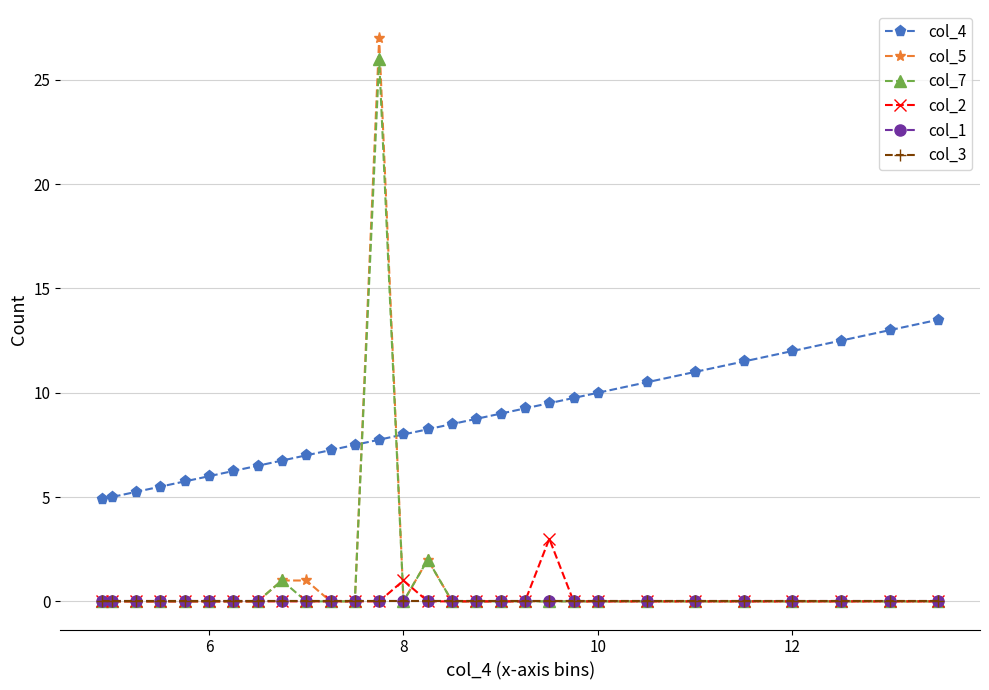

Is this an area chart (filled region under the line)?

No